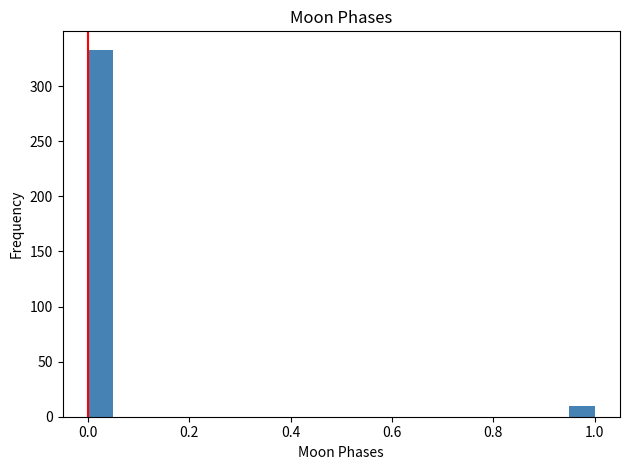

Read against the x-axis, roughly where is the centre of the tallest bar?

0.02